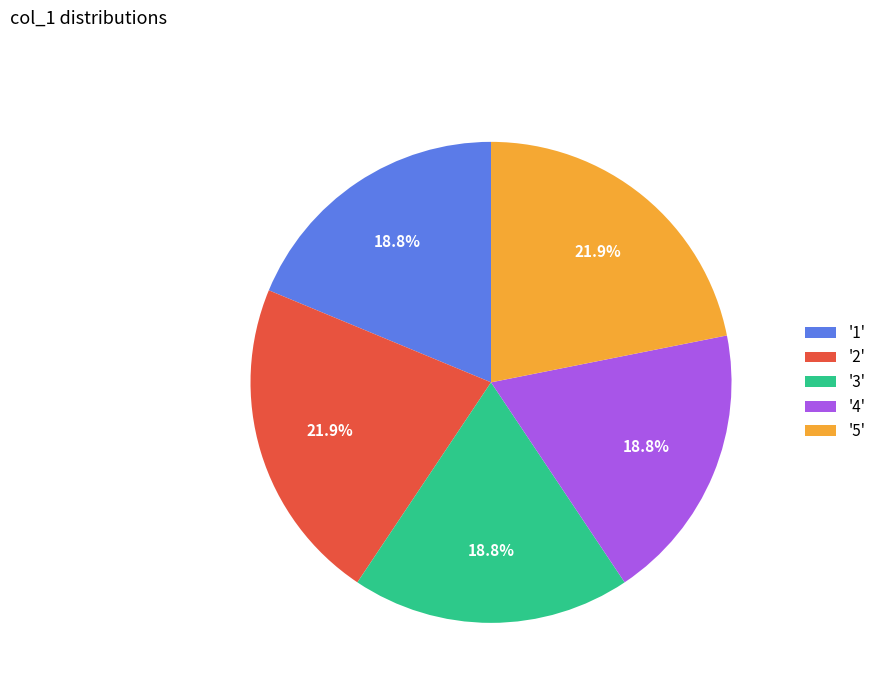

What is the ratio of the value at '2' to the value at '1'?

1.2